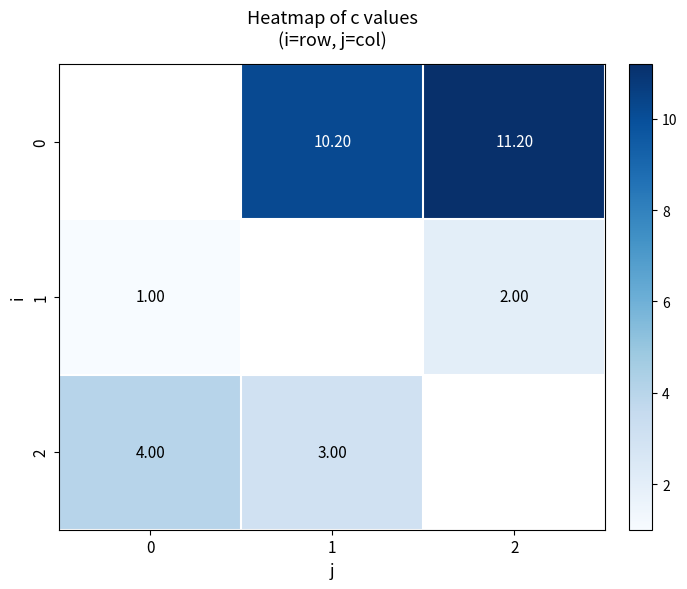

Is it true that 2 equals 3.0 at 1?

True